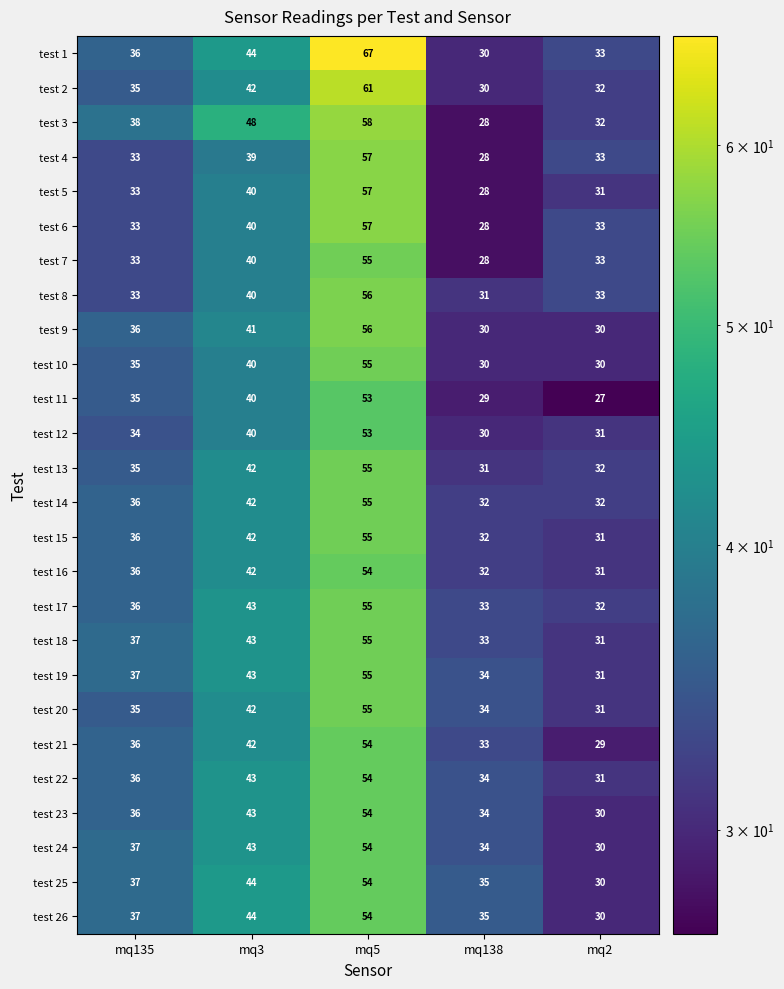

What is the sum of the test 16 values at mq3 and mq2?

73